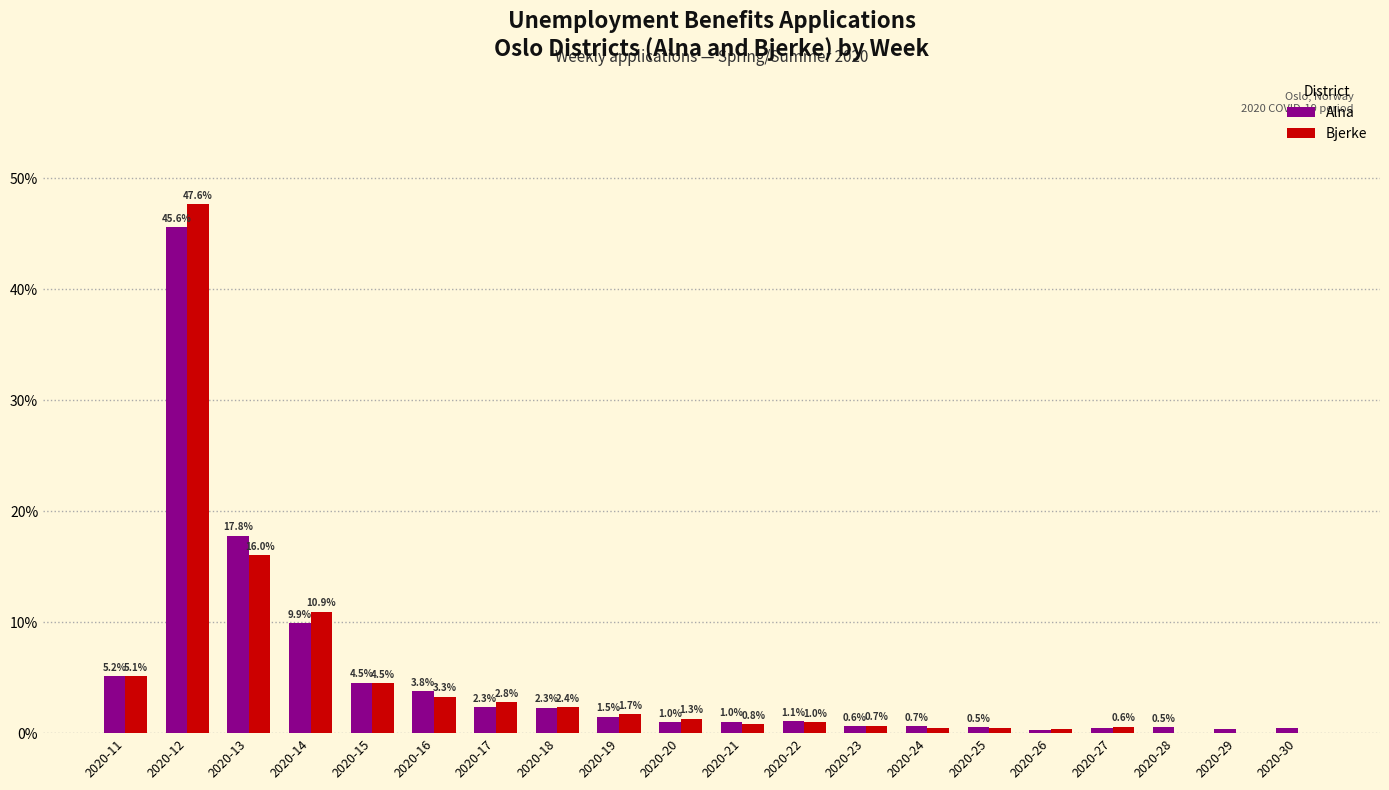

Which series changed the most between 2020-11 and 2020-17?

Alna